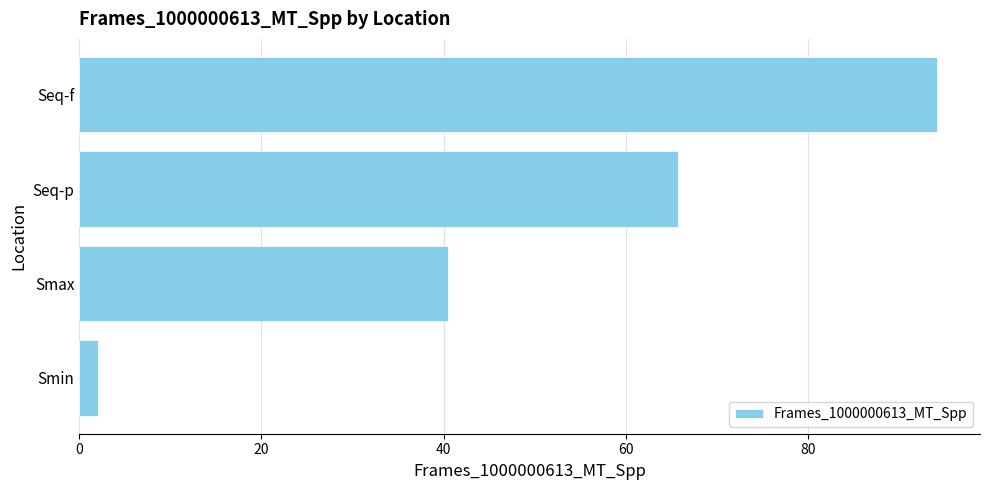

What is the change in value from Smin to Smax?

+38.4